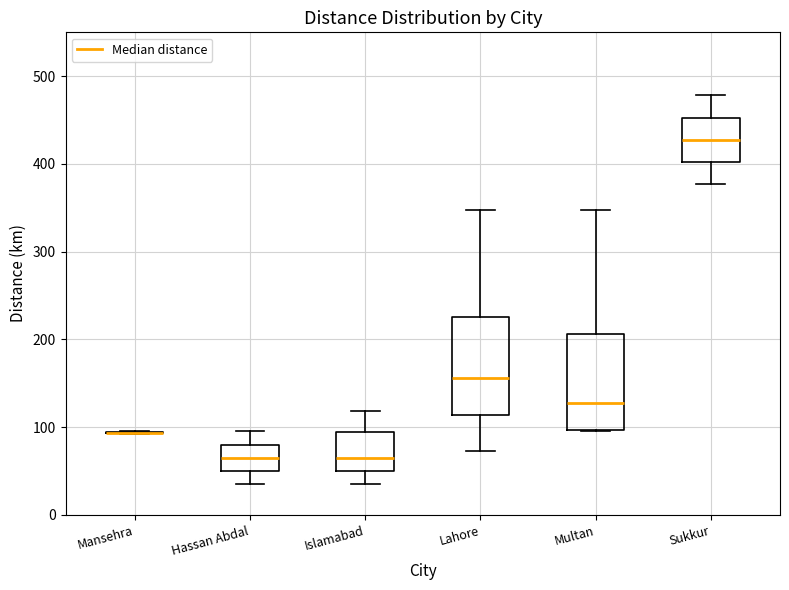

Reading left to right, read every box against the y-axis: the position of its median line, the range the box covers, and the ends of its whiskers. The values are not printed on the chart, so give them approximately, as read against the axis.

Mansehra: box collapsed to a line at 90, whiskers 90 to 100
Hassan Abdal: median 70, box 50 to 80, whiskers 40 to 100
Islamabad: median 70, box 50 to 90, whiskers 40 to 120
Lahore: median 160, box 110 to 230, whiskers 70 to 350
Multan: median 130, box 100 to 210, whiskers 100 to 350
Sukkur: median 430, box 400 to 450, whiskers 380 to 480